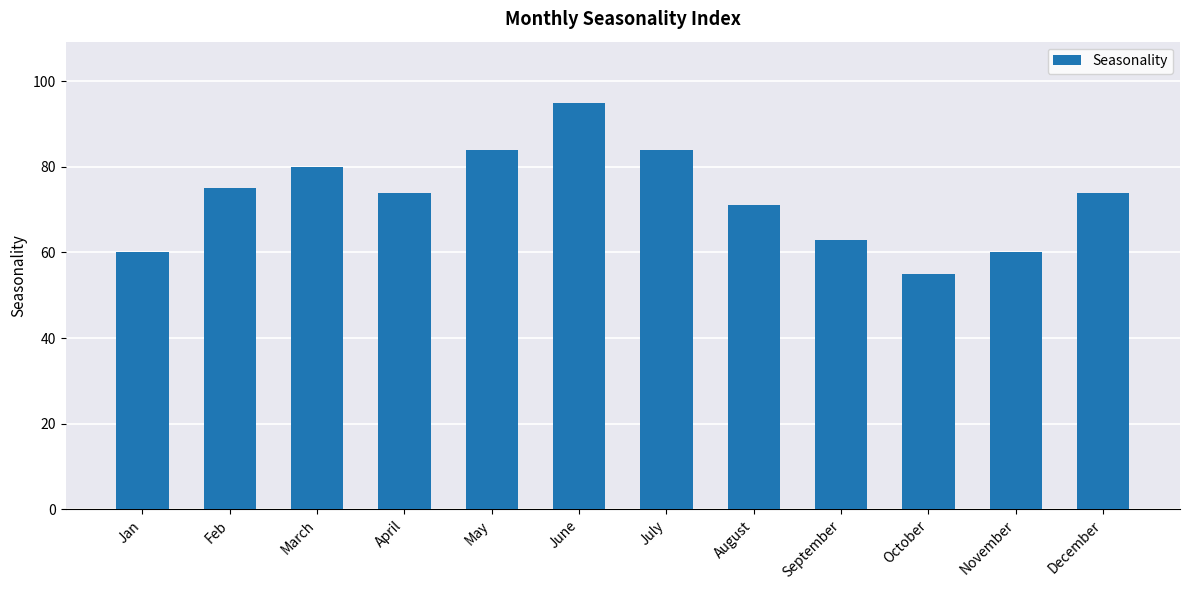

What is the sum of all values?

875